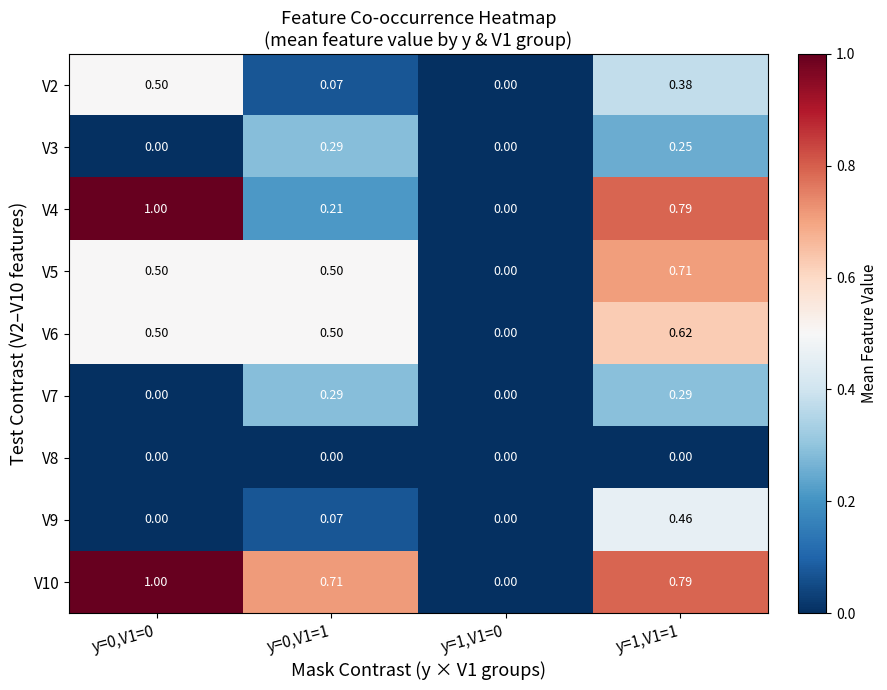

Is the value of V2 at y=0,V1=0 greater than the value of V4 at y=1,V1=0?

Yes